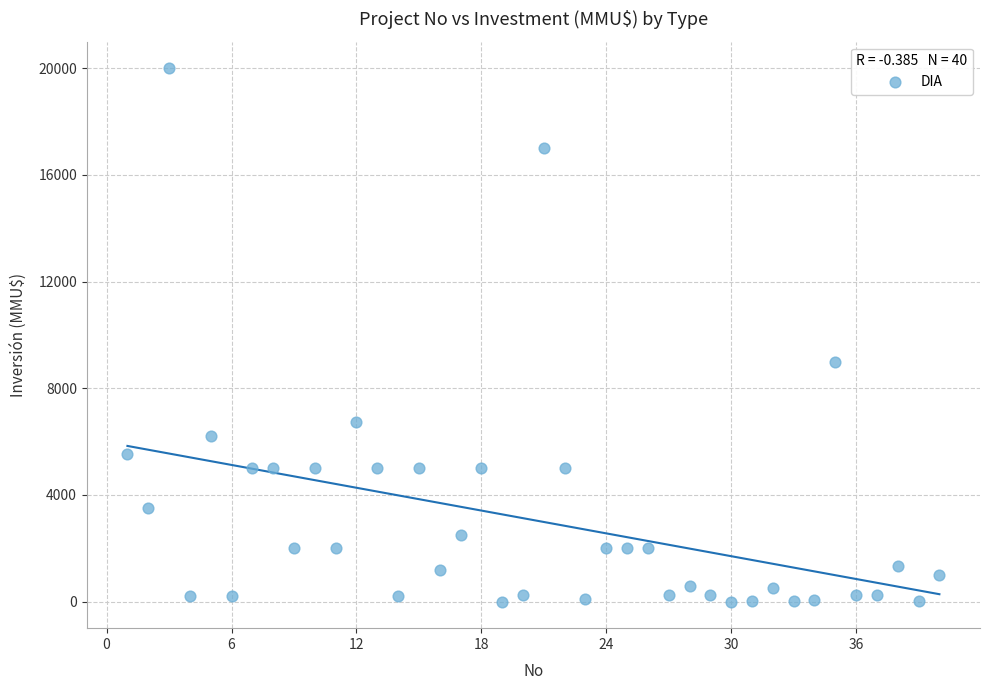

What is the range of Y values (max minus min)?

20000